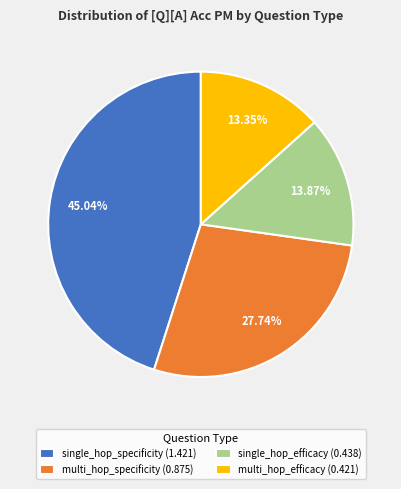

How much of the chart is everything except multi_hop_specificity?

72.3%